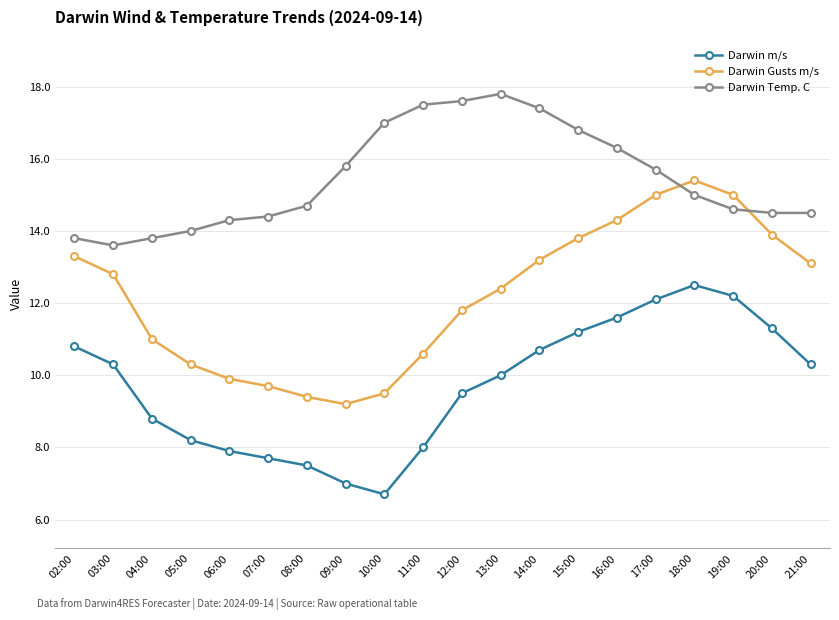

Reading right to left, transcribe all the data shown in this chart.

Darwin m/s: 10.3	11.3	12.2	12.5	12.1	11.6	11.2	10.7	10.0	9.5	8.0	6.7	7.0	7.5	7.7	7.9	8.2	8.8	10.3	10.8
Darwin Gusts m/s: 13.1	13.9	15.0	15.4	15.0	14.3	13.8	13.2	12.4	11.8	10.6	9.5	9.2	9.4	9.7	9.9	10.3	11.0	12.8	13.3
Darwin Temp. C: 14.5	14.5	14.6	15.0	15.7	16.3	16.8	17.4	17.8	17.6	17.5	17.0	15.8	14.7	14.4	14.3	14.0	13.8	13.6	13.8